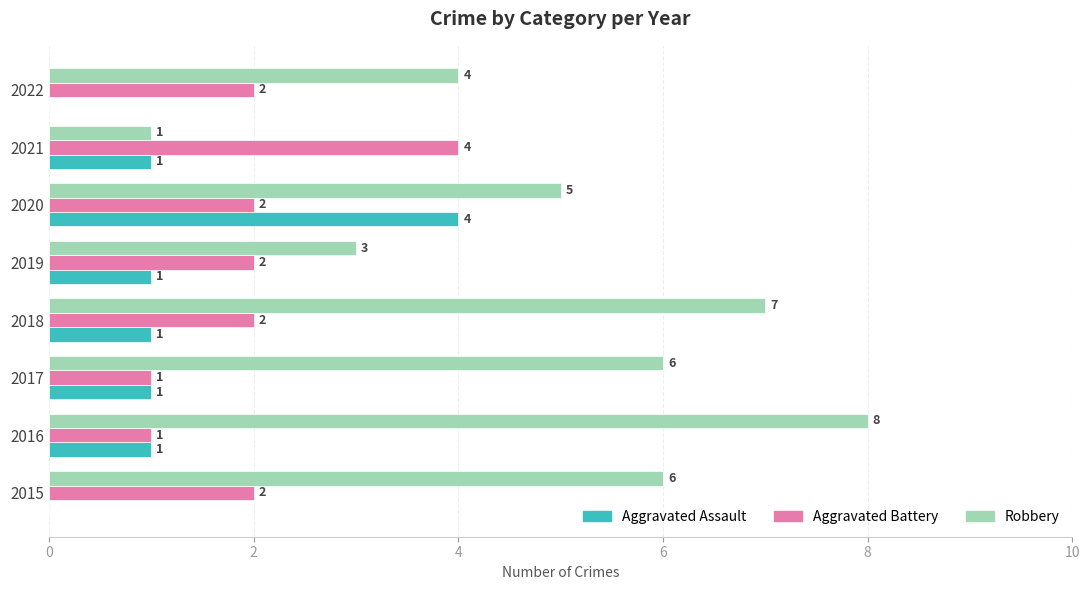

What is the sum of the Aggravated Battery values at 2022 and 2015?

4